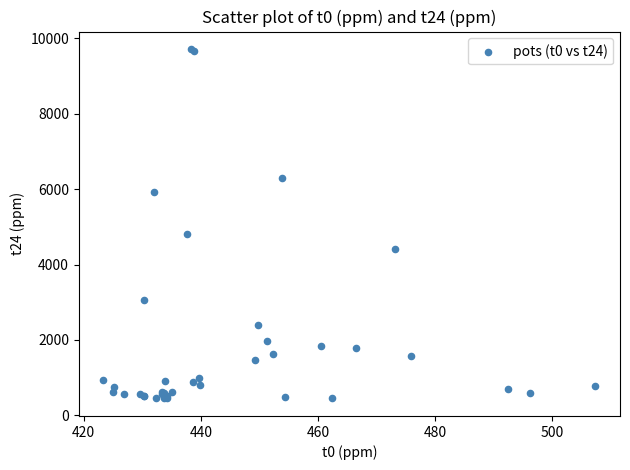

What Y value in the scatter plot is closest to 5082?

4823.0